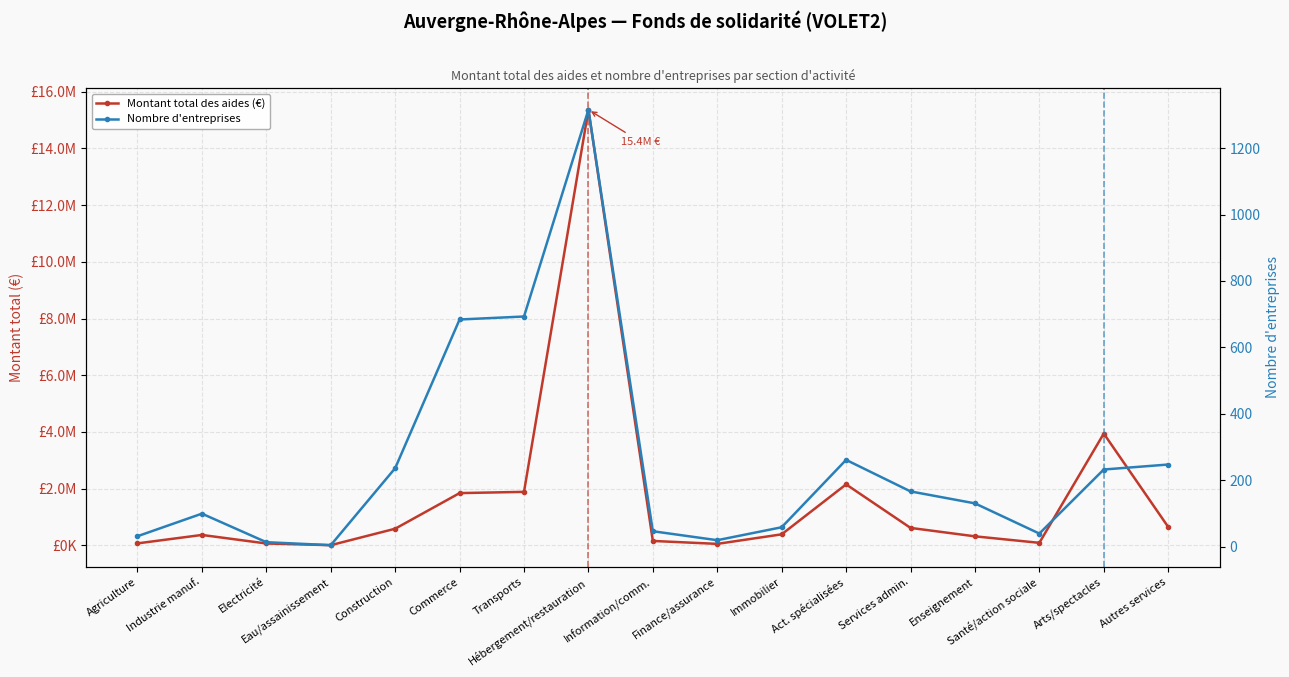

How many data points in Montant total des aides (€) are less than 391916?

8